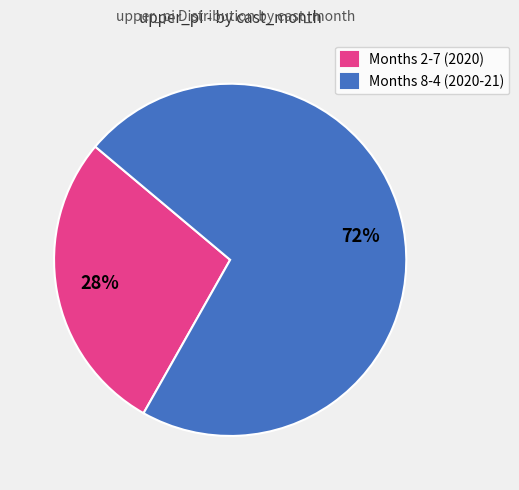

Is there any slice that represents more than half of the pie?

Yes